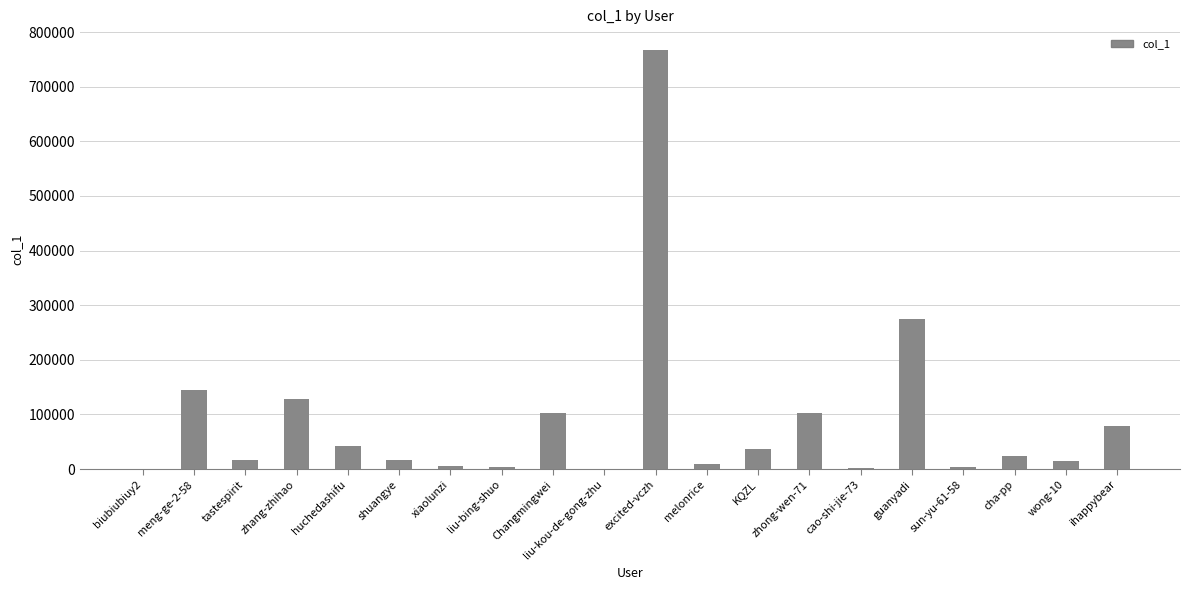

Is it true that the value at cha-pp is 23465?

True